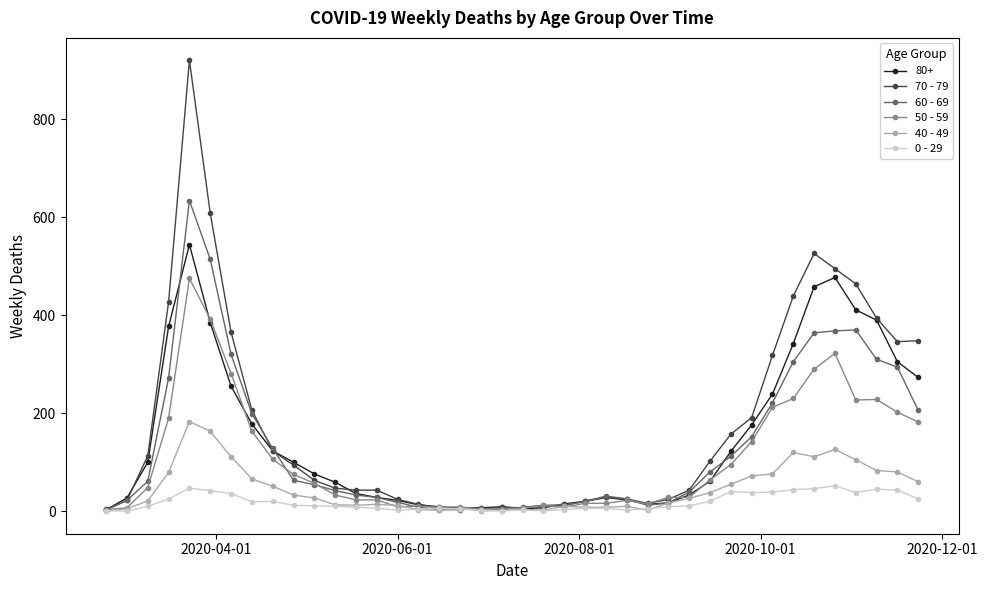

What is the maximum value shown in the chart?

920